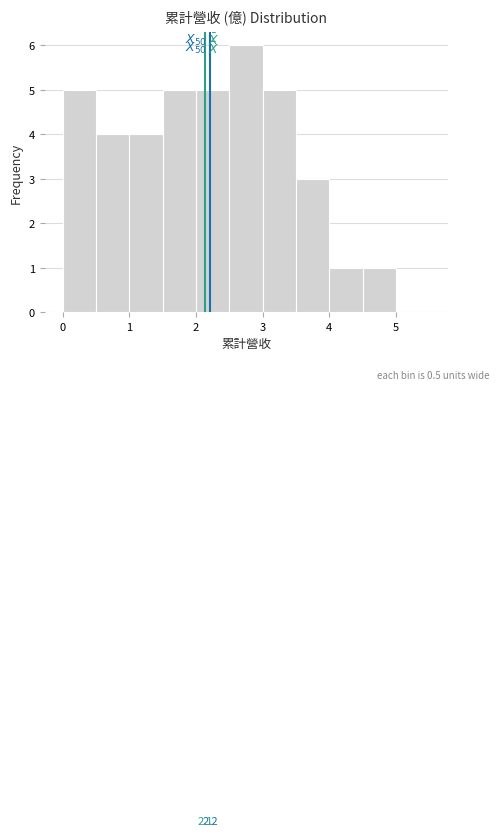

Which range on the x-axis has the tallest bar?

2.5 to 3.0